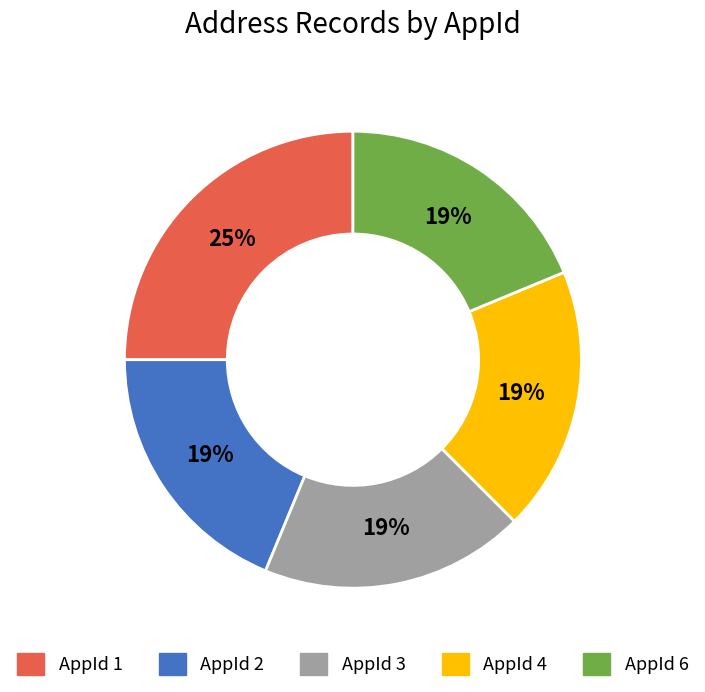

Combined, do AppId 4 and AppId 3 account for over 50%?

No